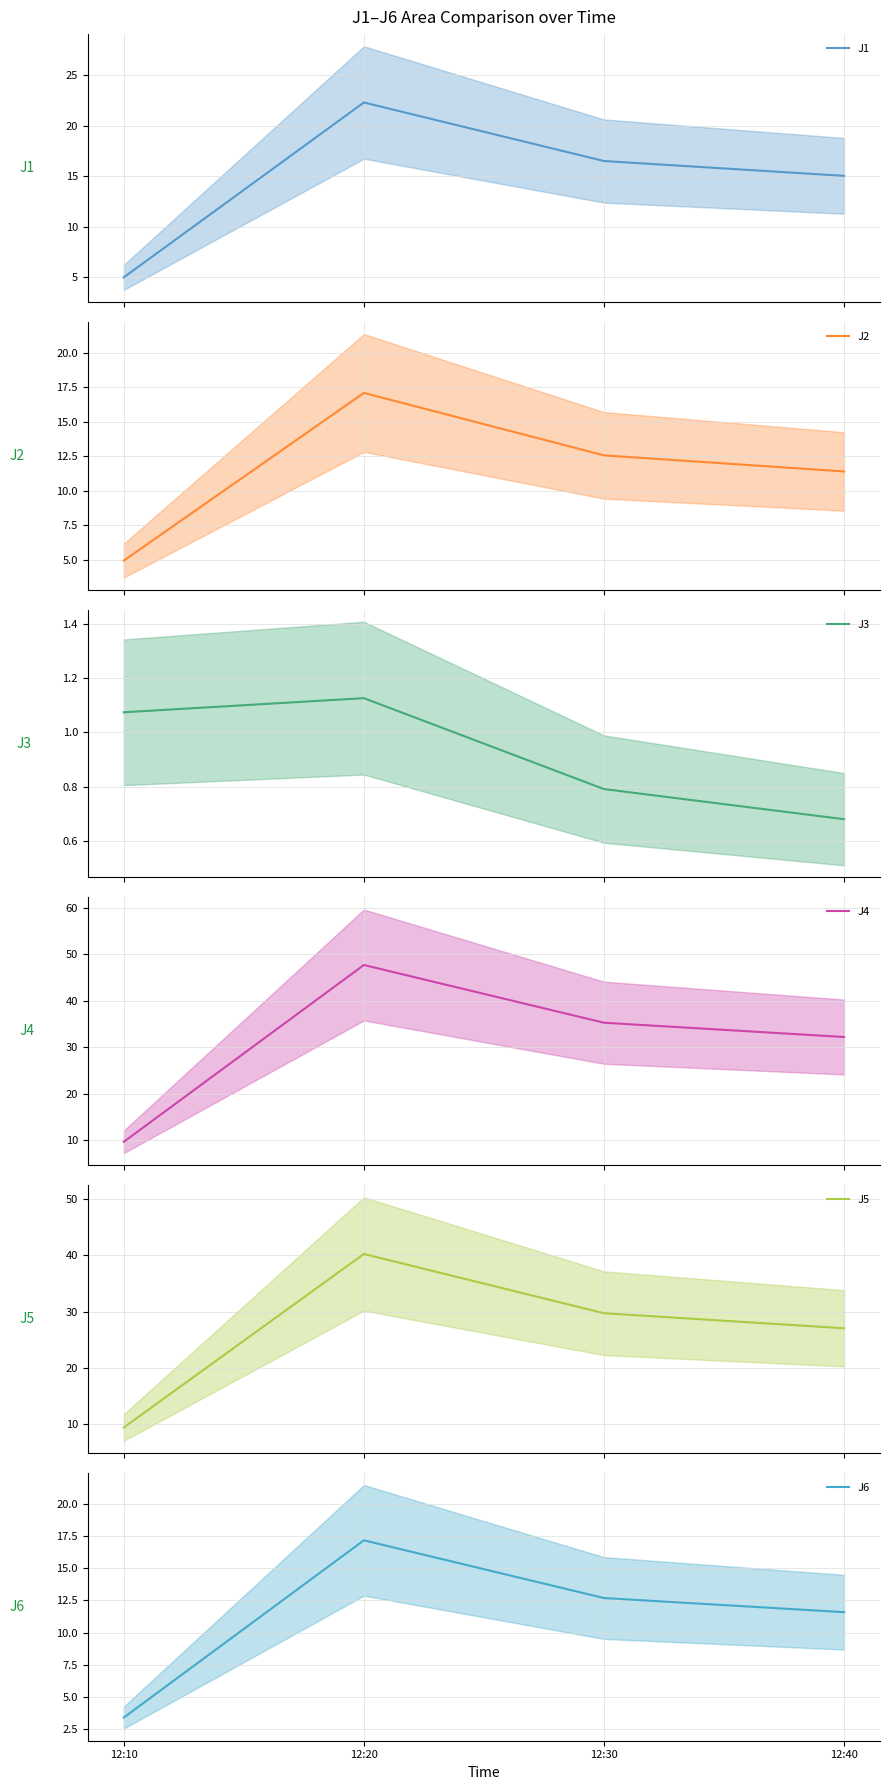

At which category is the sum across all series the highest?

12:20